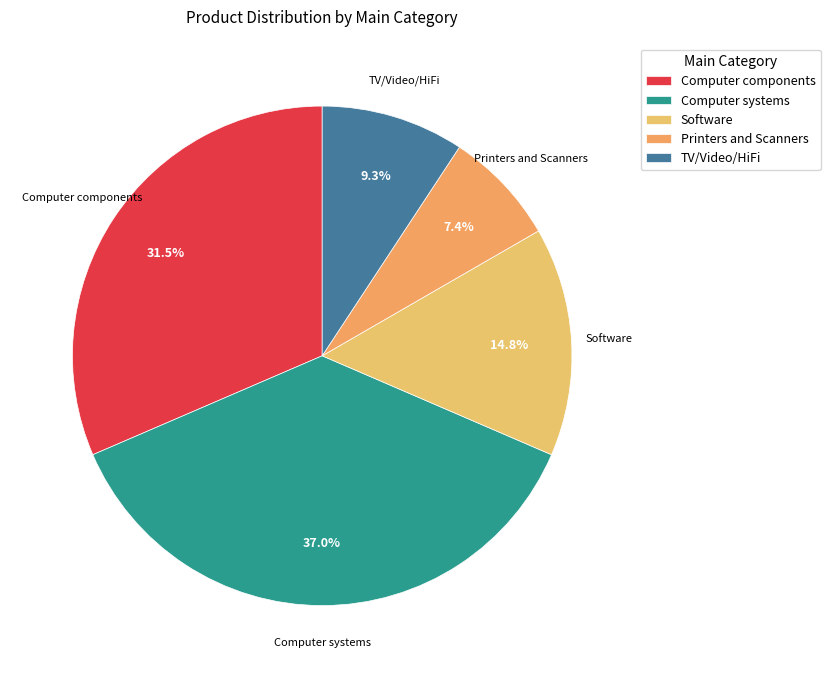

Combined, what portion of the pie is Computer components and Printers and Scanners?

38.9%